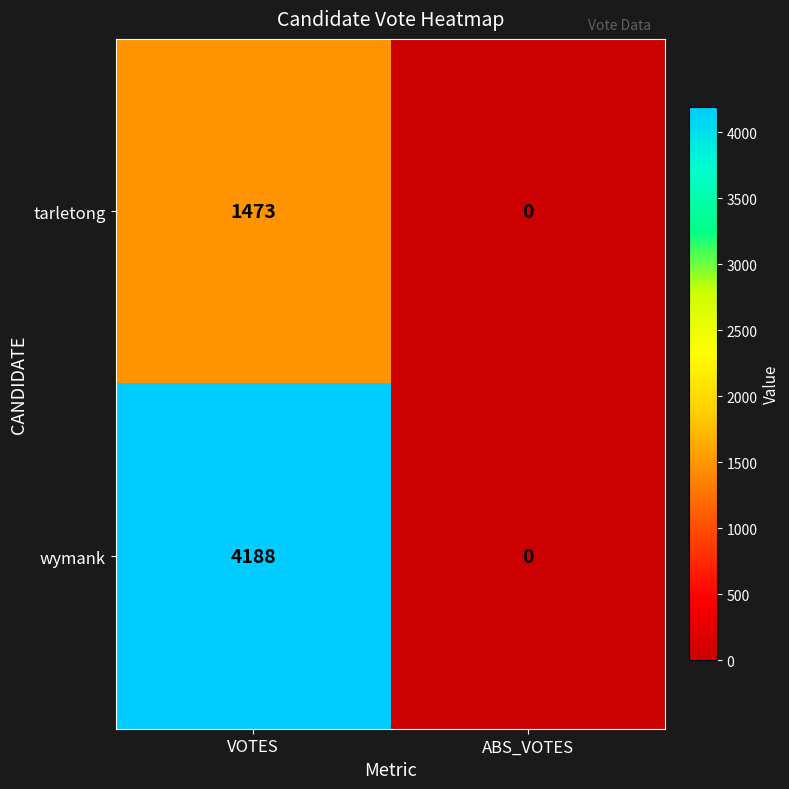

What is the difference between the wymank values at ABS_VOTES and VOTES?

4188